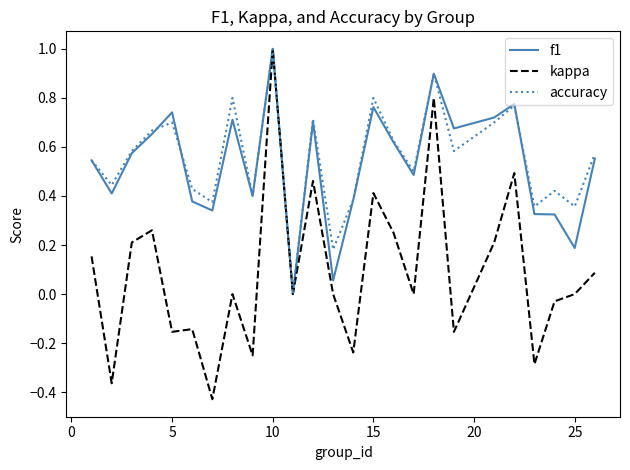

Which series has the largest range (max minus min)?

kappa